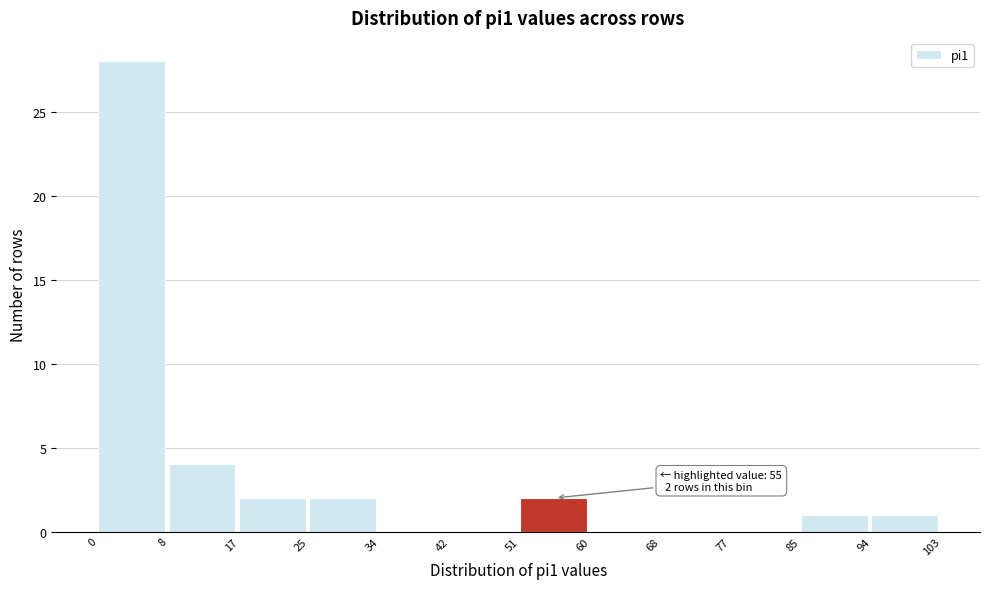

Which range on the x-axis has the tallest bar?

0 to 8